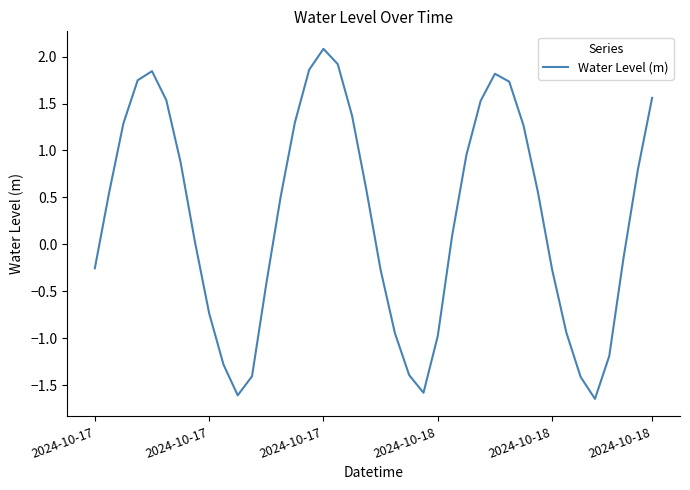

What is the difference between the maximum and minimum values?

3.7